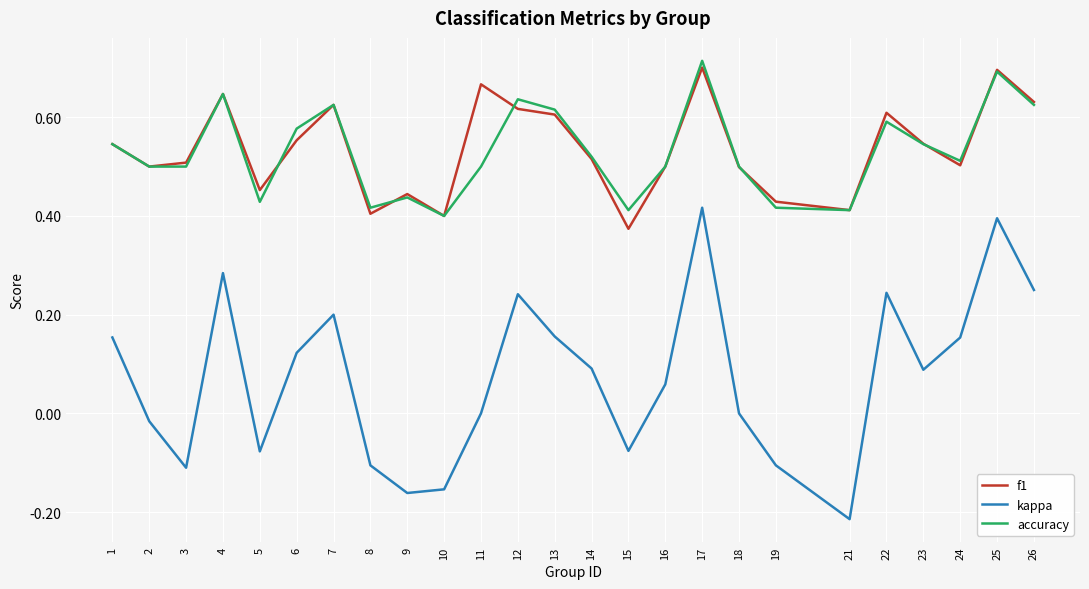

The value of f1 at 13 is 0.6. True or false?

True